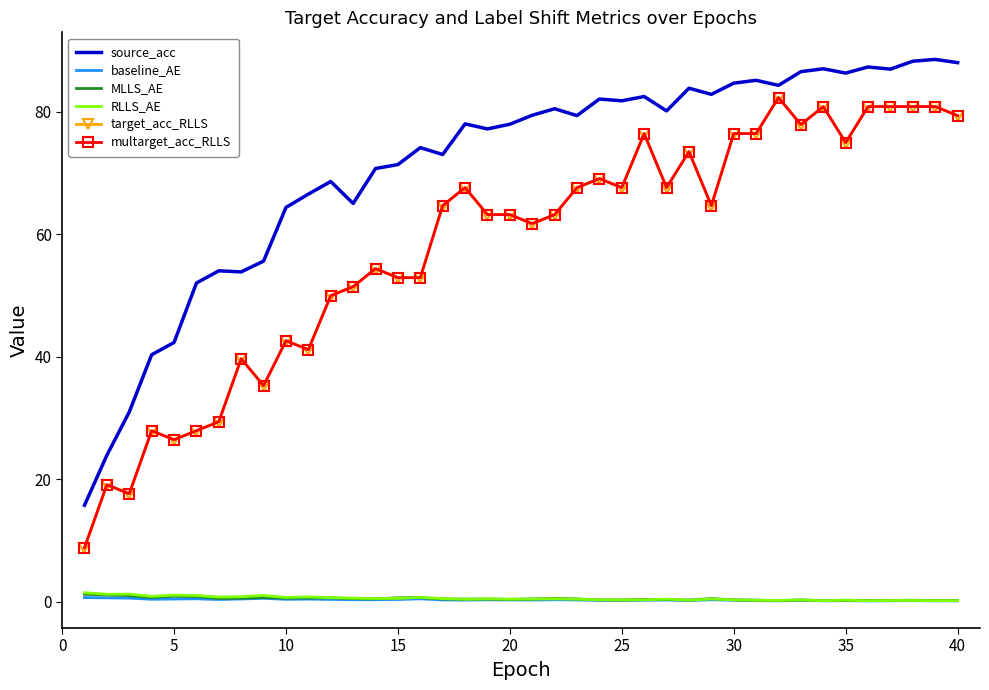

How many interior local valleys does the target_acc_RLLS series have?

10